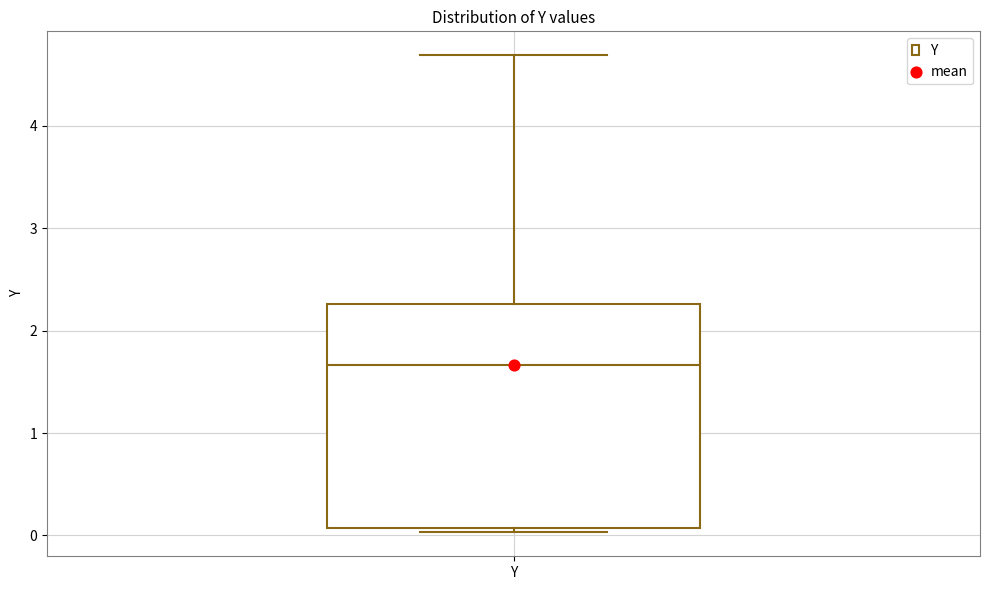

Where is the lower edge of the box for Y on the y-axis? The values are not printed on the chart, so give them approximately, as read against the axis.

0.1